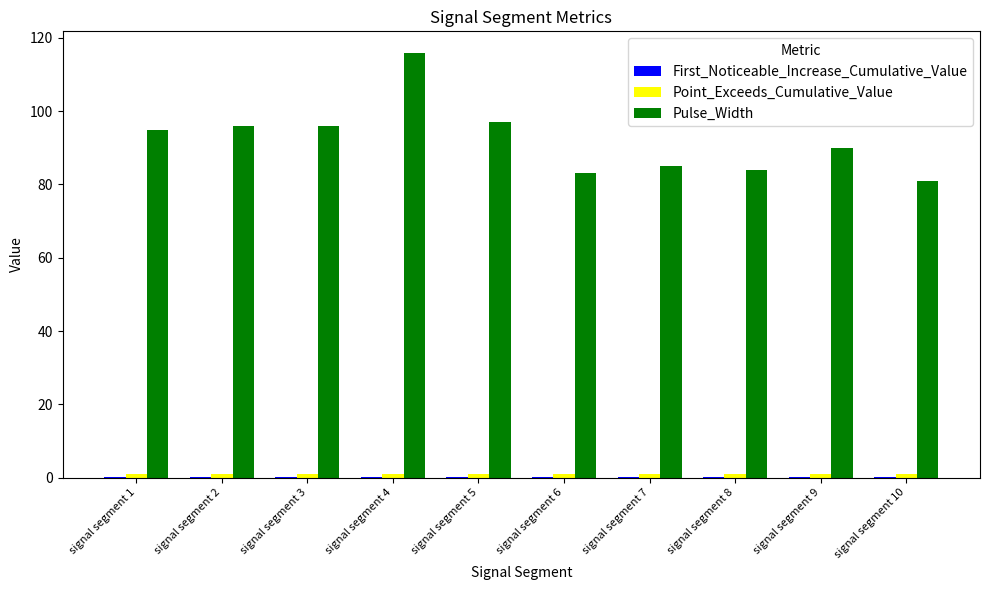

Which series has the largest range (max minus min)?

Pulse_Width